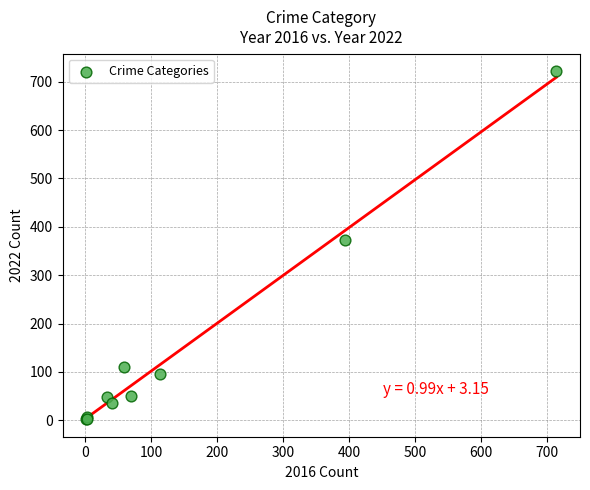

What Y value in the scatter plot is closest to 362?

372